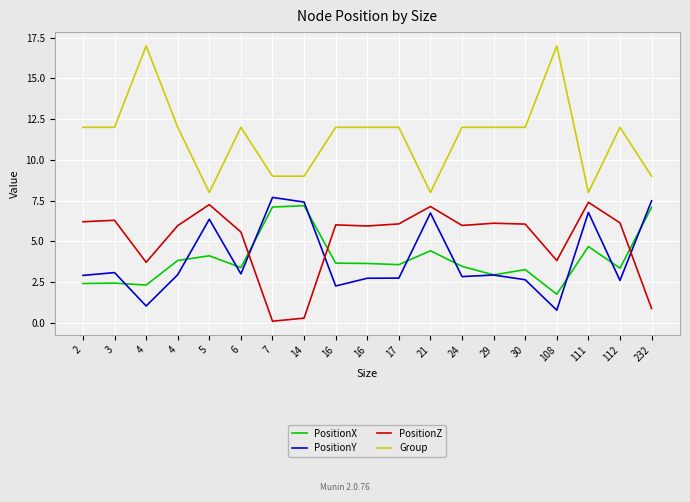

What is the value of the PositionY point at the 5th from the left?

6.4